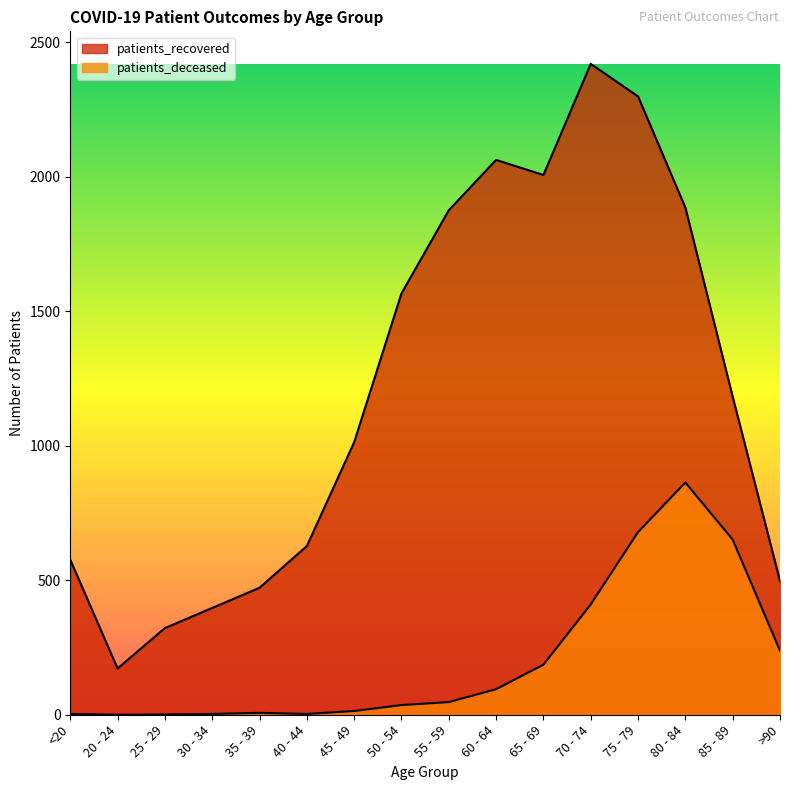

What are all the series names shown in the legend?

patients_recovered, patients_deceased